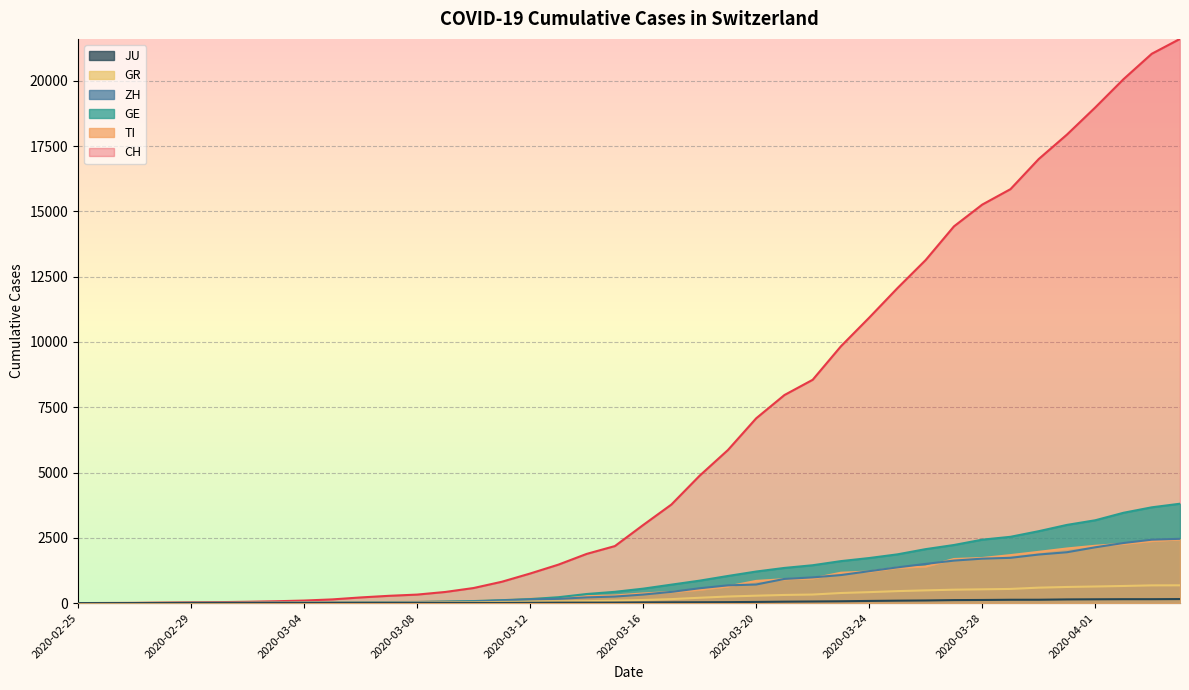

What is the label of the 13th point from the right?

2020-03-23